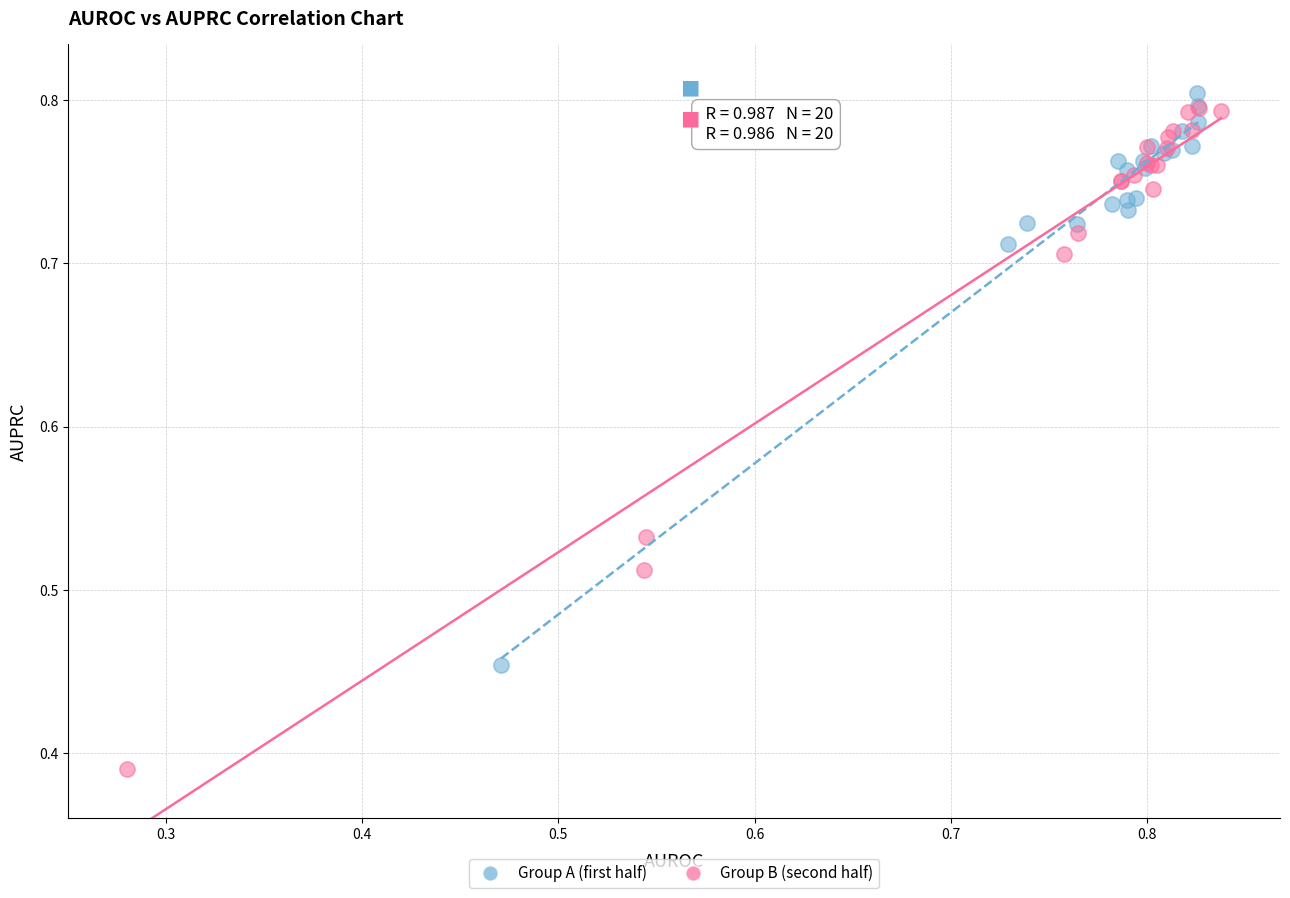

Which series reaches the minimum Y coordinate?

Group B (second half)